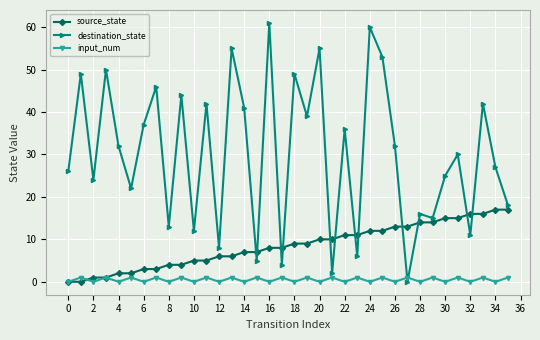

Does the chart have visible grid lines?

Yes